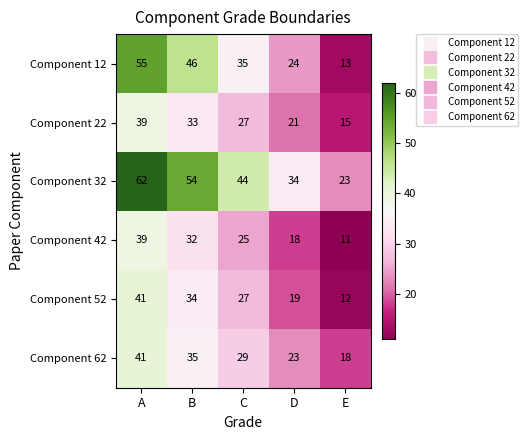

Reading right to left, what are all the values shown in this chart?

Component 12: 13	24	35	46	55
Component 22: 15	21	27	33	39
Component 32: 23	34	44	54	62
Component 42: 11	18	25	32	39
Component 52: 12	19	27	34	41
Component 62: 18	23	29	35	41